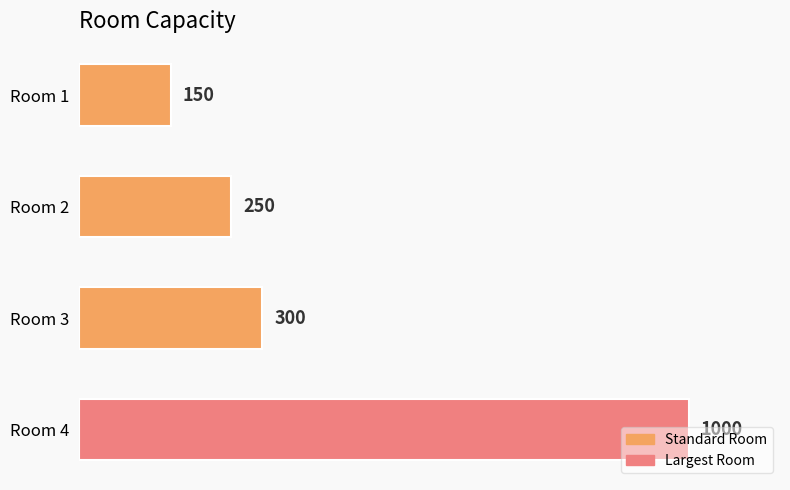

Is it true that the value at Room 3 is 402?

False